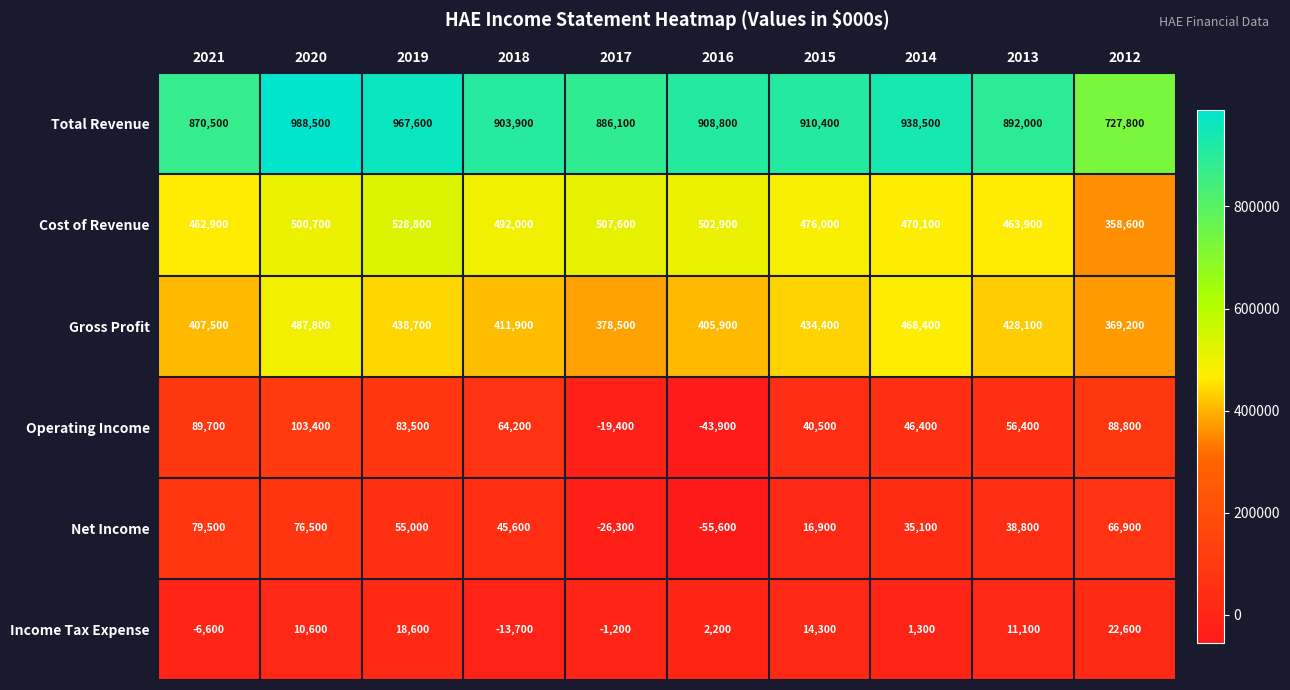

Read the Income Tax Expense value at 2012.

22600